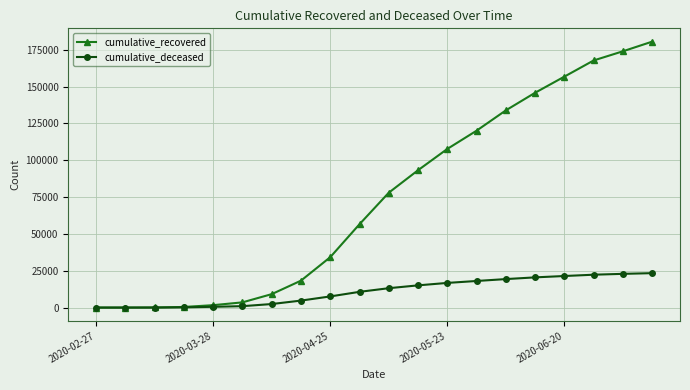

What is the value of the cumulative_recovered point at the 14th from the left?

120089